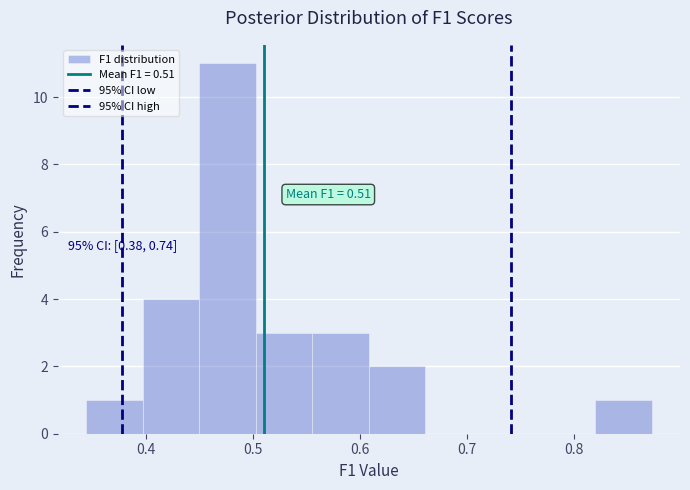

Over which range of the x-axis is the bar tallest?

0.45 to 0.50